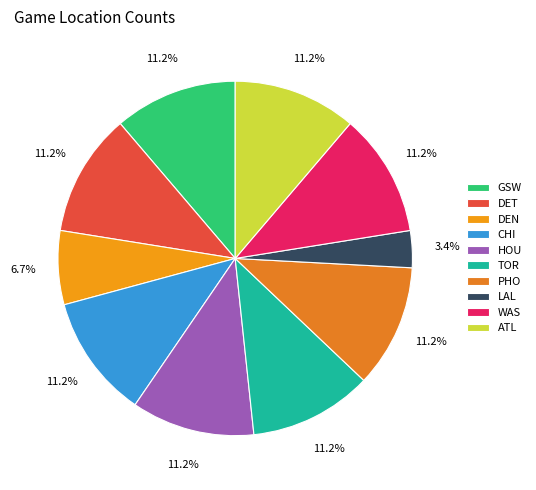

Combined, what portion of the pie is LAL and DET?

14.6%